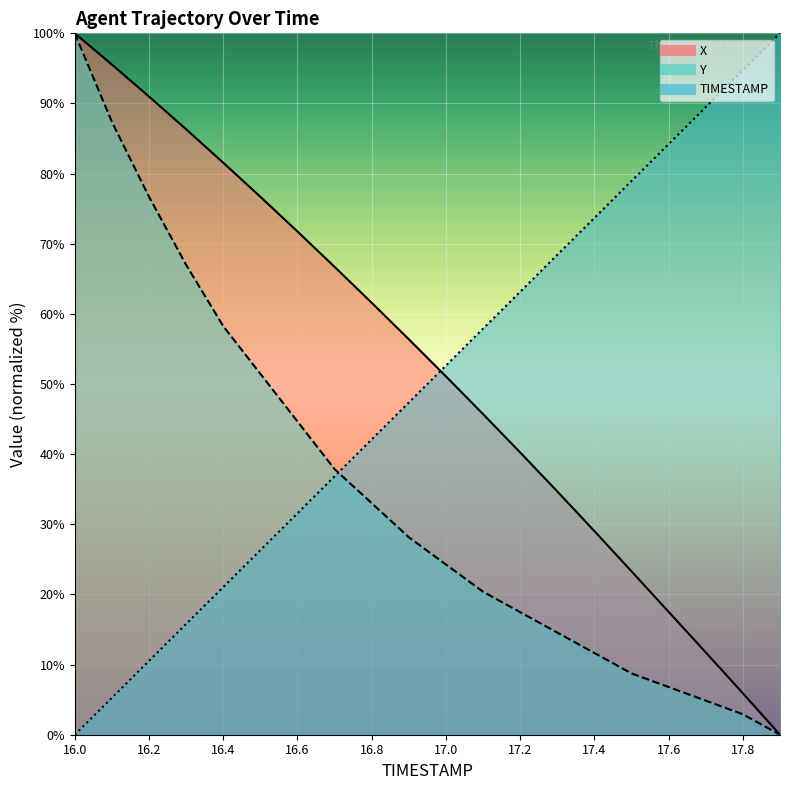

What position from the right is 16.2?

18